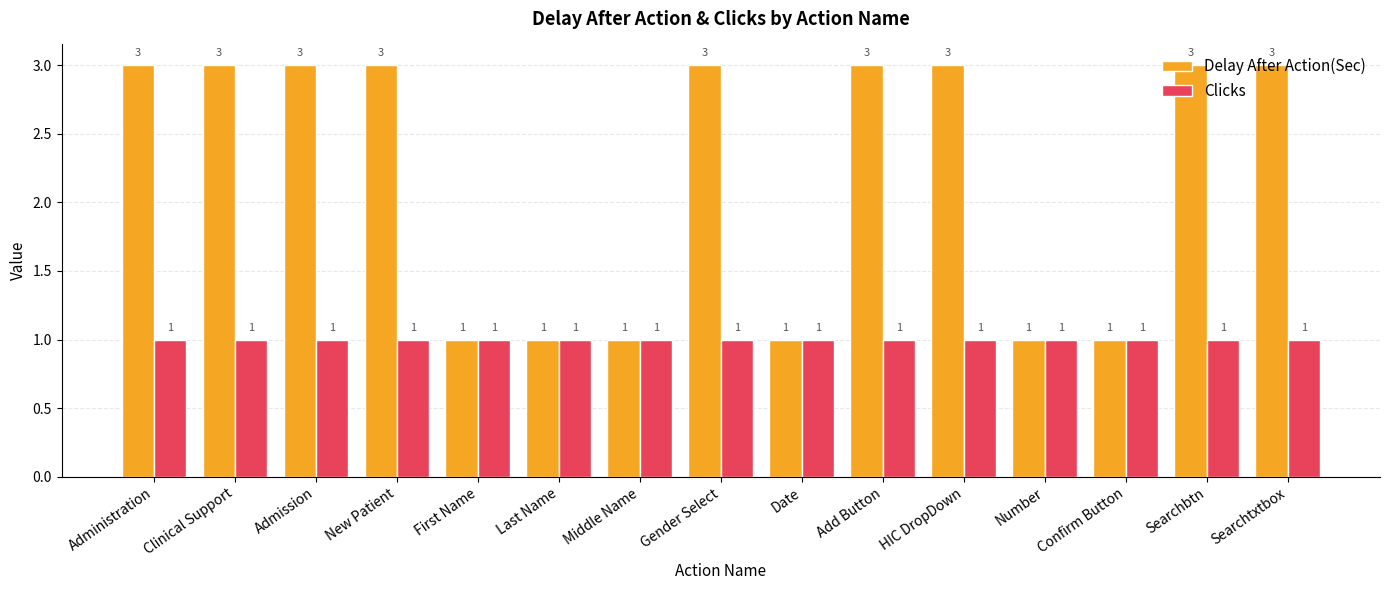

Is it true that Clicks equals 0 at Clinical Support?

False